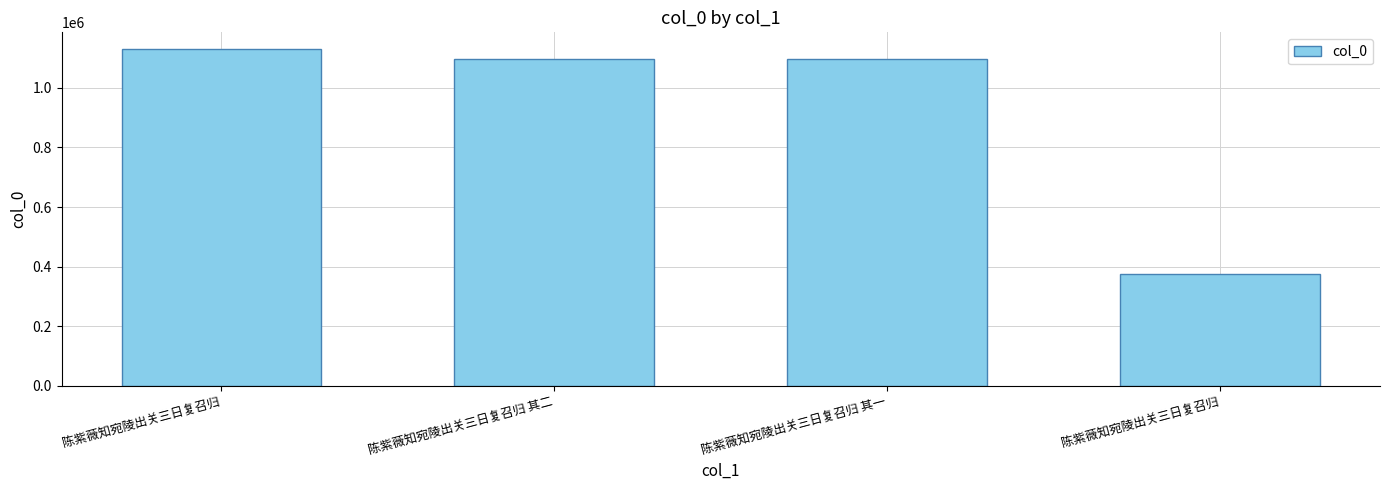

At which label does the data first exceed 1095338?

陈紫薇知宛陵出关三日复召归